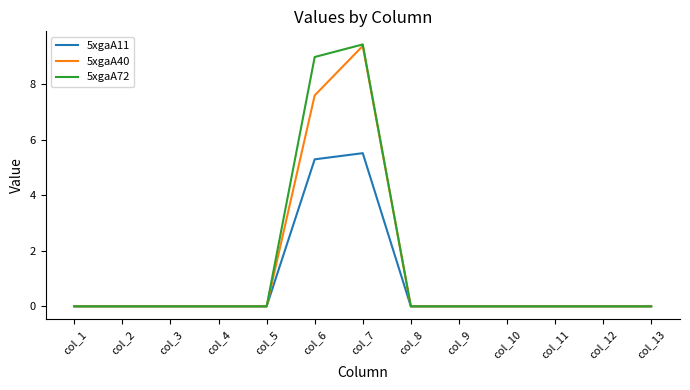

Count the 5xgaA11 values in the range 0 to 1.

11